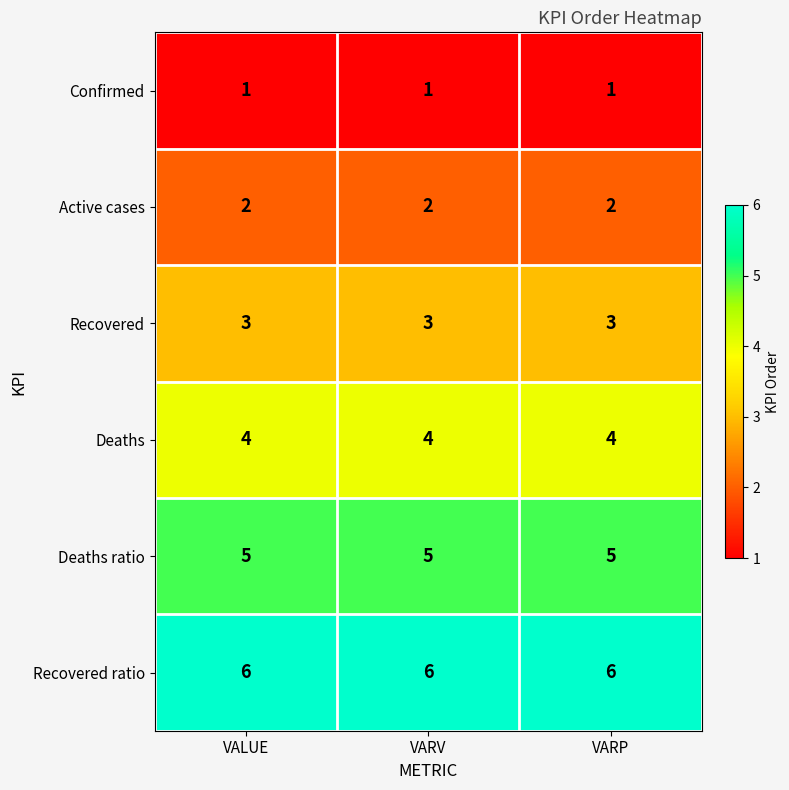

What is the smallest value displayed?

1